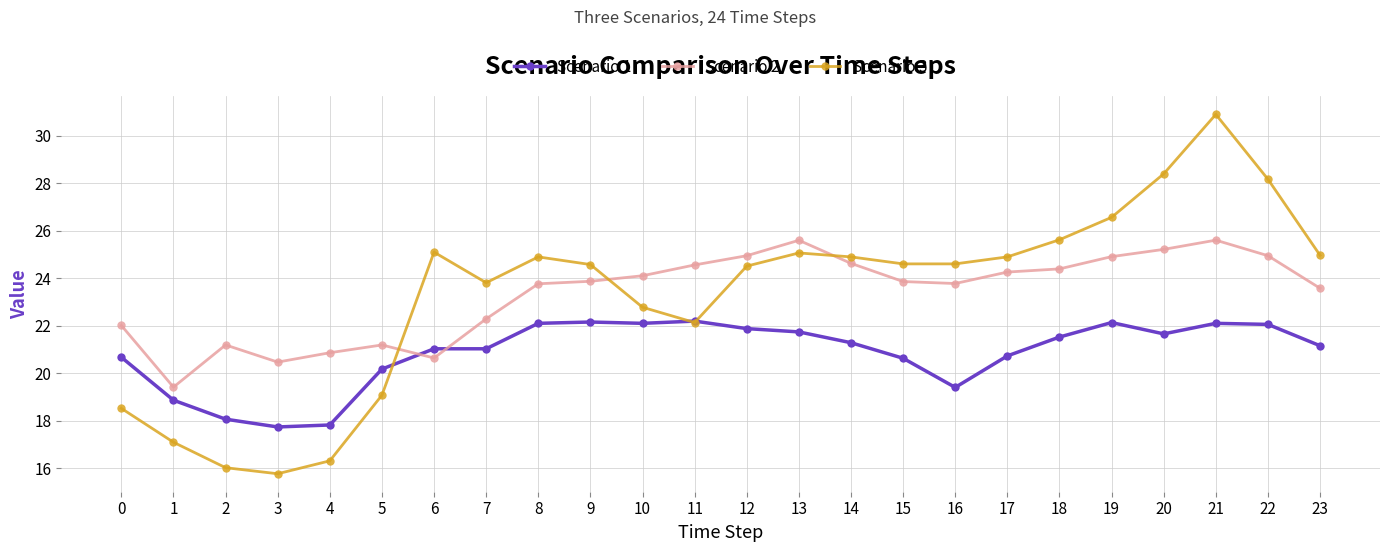

At 22, list the series in order from largest to smallest.

Scenario 3, Scenario 2, Scenario 1